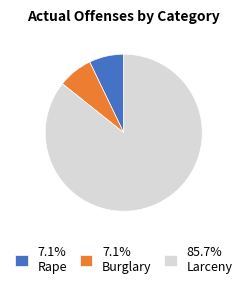

How many segments does this pie chart have?

3